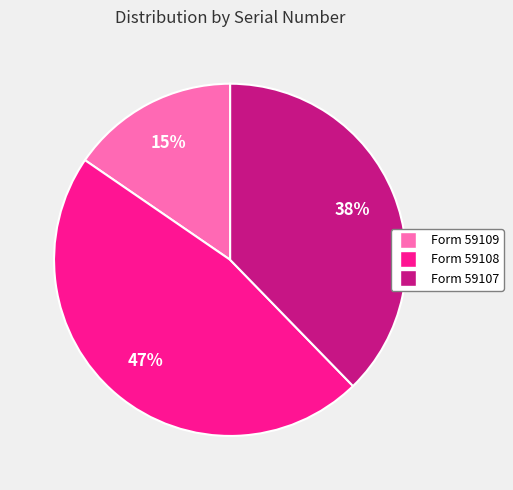

Rank the categories by value from highest to lowest.

Form 59108, Form 59107, Form 59109